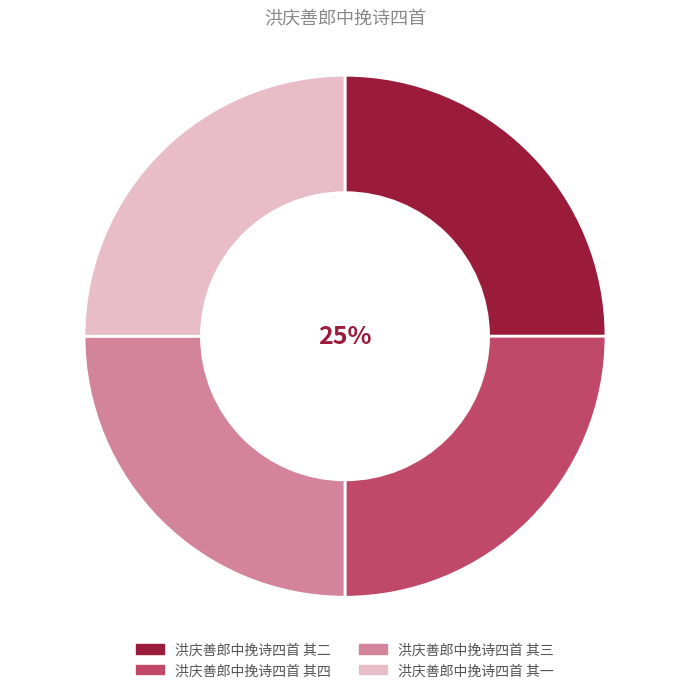

How many segments does this pie chart have?

4